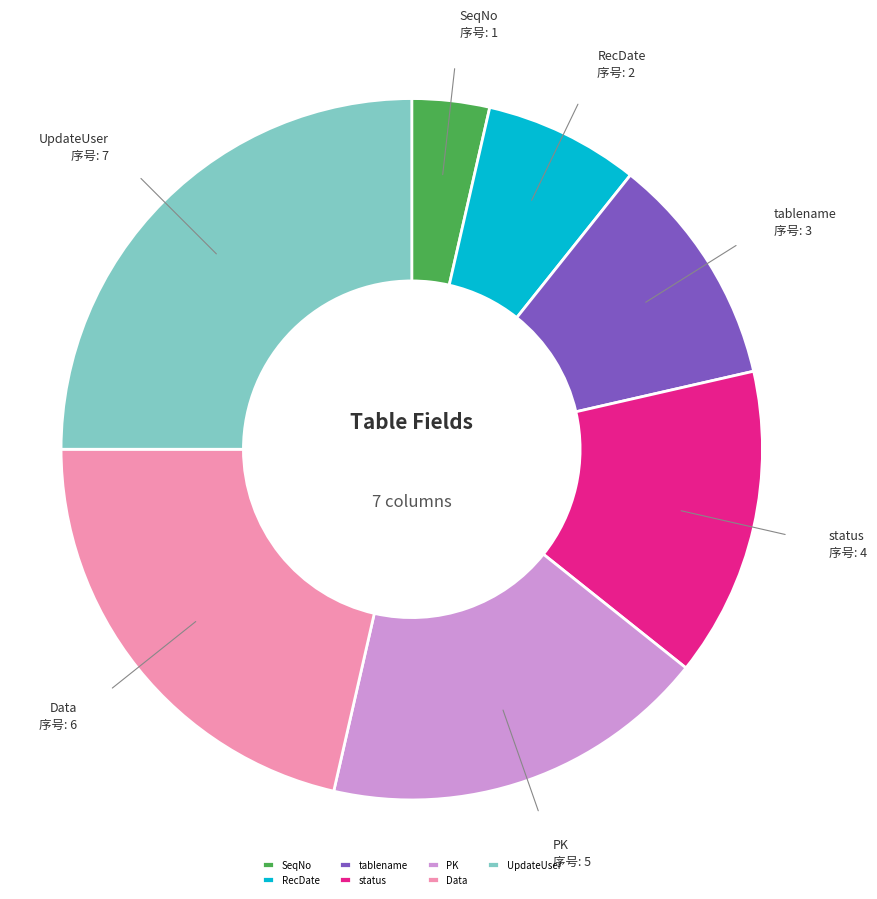

Is it true that status is 22% of the pie?

False